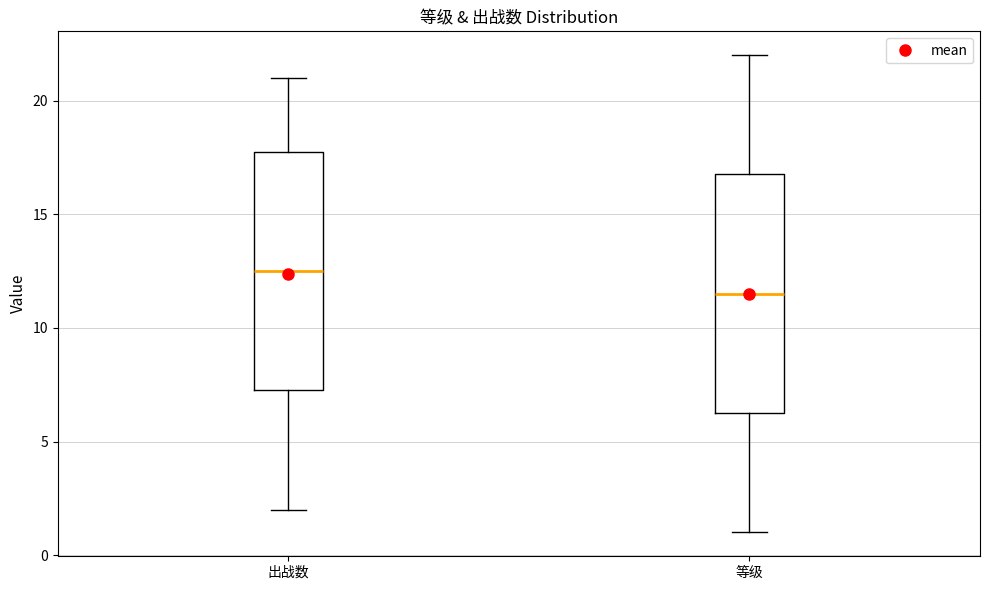

Which box's median line is the highest?

出战数